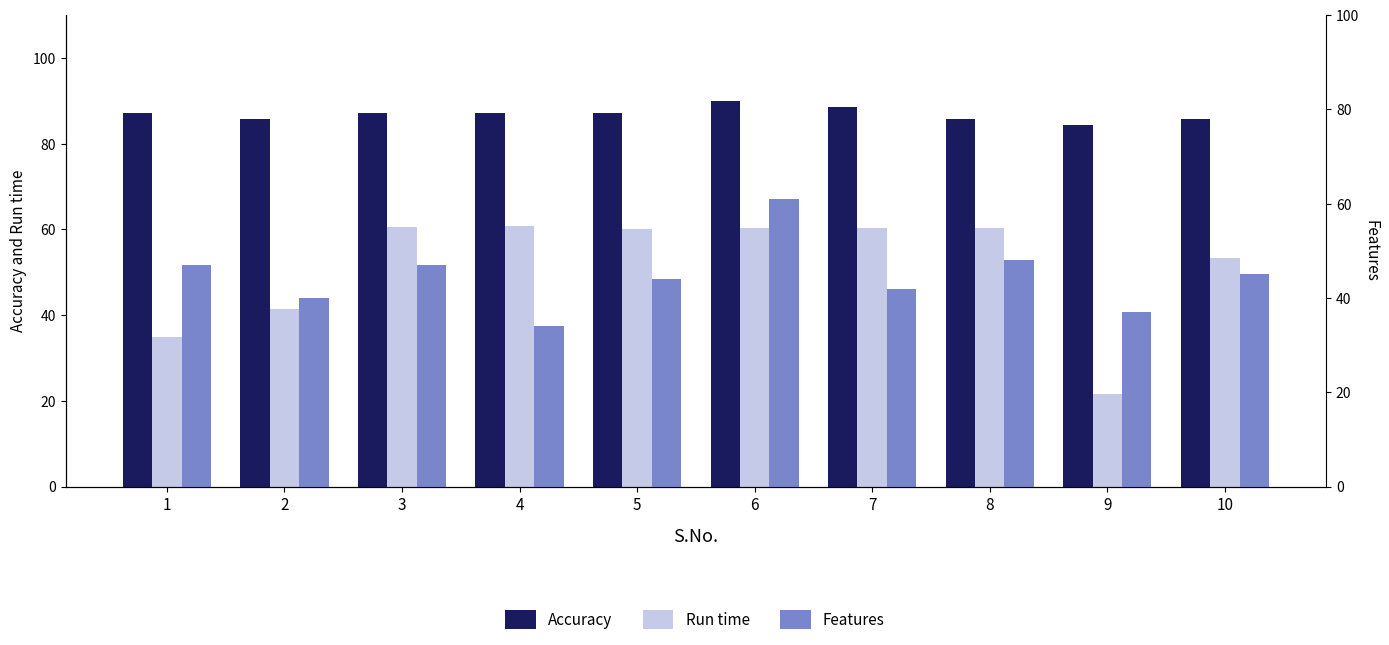

At how many categories does at least one series exceed 42?

10